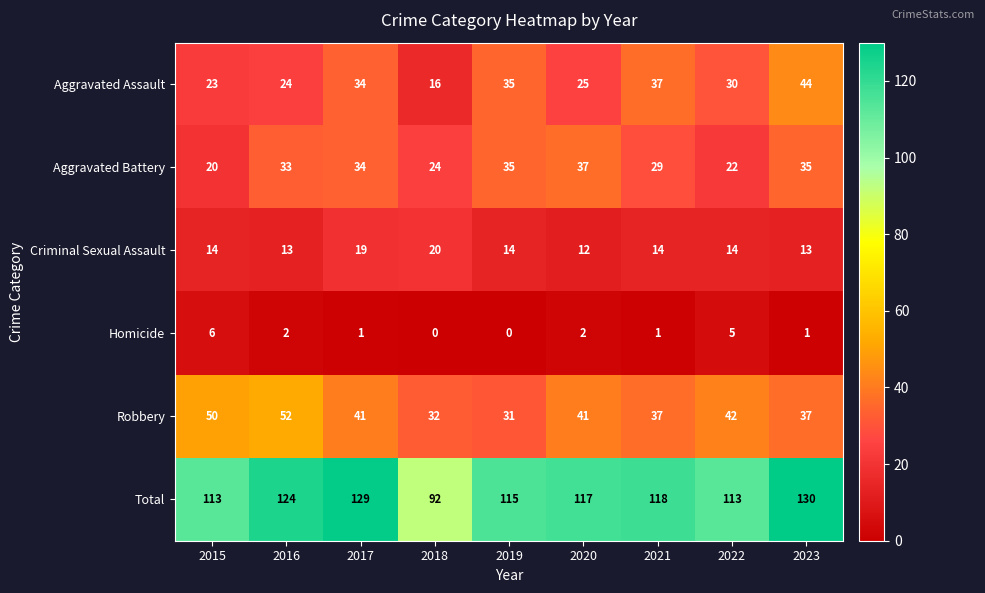

What is the difference between the maximum and minimum values in the Criminal Sexual Assault series?

8